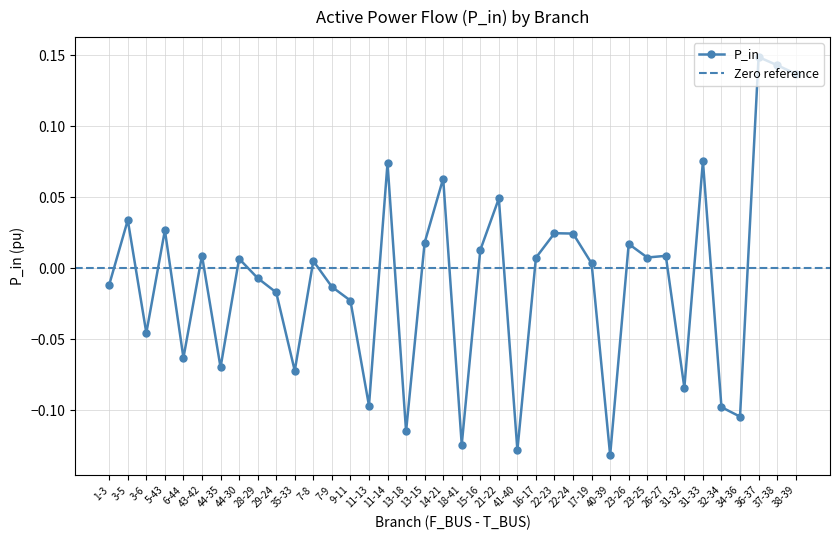

Rank the categories by value from highest to lowest.

36-37, 37-38, 38-39, 31-33, 11-14, 14-21, 21-22, 3-5, 5-43, 22-23, 22-24, 13-15, 23-26, 15-16, 43-42, 26-27, 23-25, 16-17, 44-30, 7-8, 17-19, 28-29, 1-3, 7-9, 29-24, 9-11, 3-6, 6-44, 44-35, 35-33, 31-32, 11-13, 32-34, 34-36, 13-18, 18-41, 41-40, 40-39